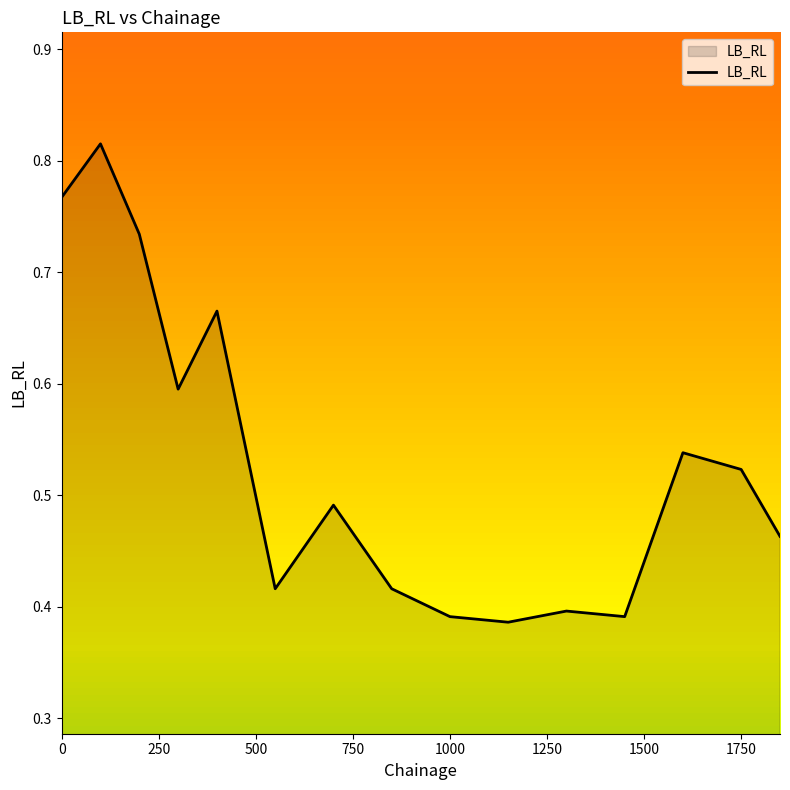

What is the value of the 5th point from the left?

0.7